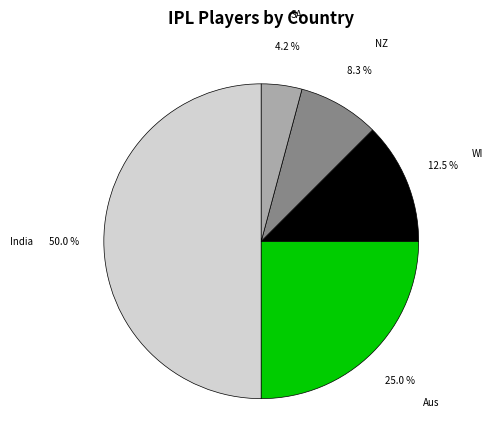

Combined, do SA and Aus account for over 50%?

No